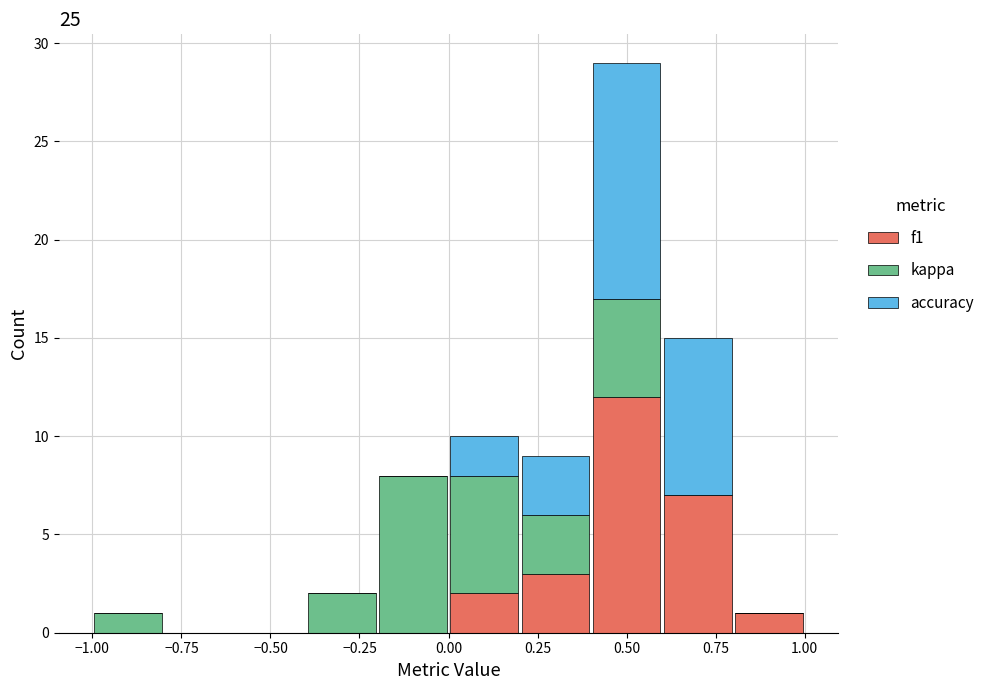

Reading left to right, list every stacked bar in this chart as the range it spans on the x-axis followed by its total height. The values are not printed on the chart, so give them approximately, as read against the axis.

-1.0 to -0.8: 1
-0.8 to -0.6: 0
-0.6 to -0.4: 0
-0.4 to -0.2: 2
-0.2 to 0.0: 8
0.0 to 0.2: 10
0.2 to 0.4: 9
0.4 to 0.6: 29
0.6 to 0.8: 15
0.8 to 1.0: 1